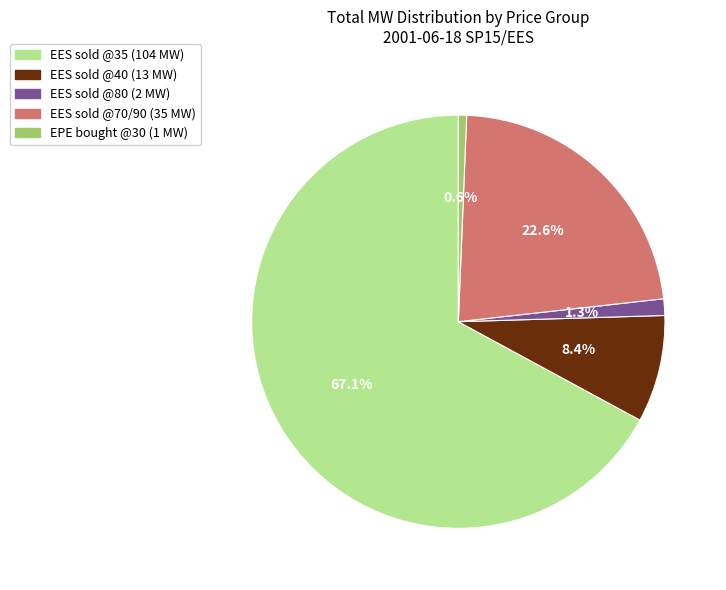

Does any single category account for the majority?

Yes